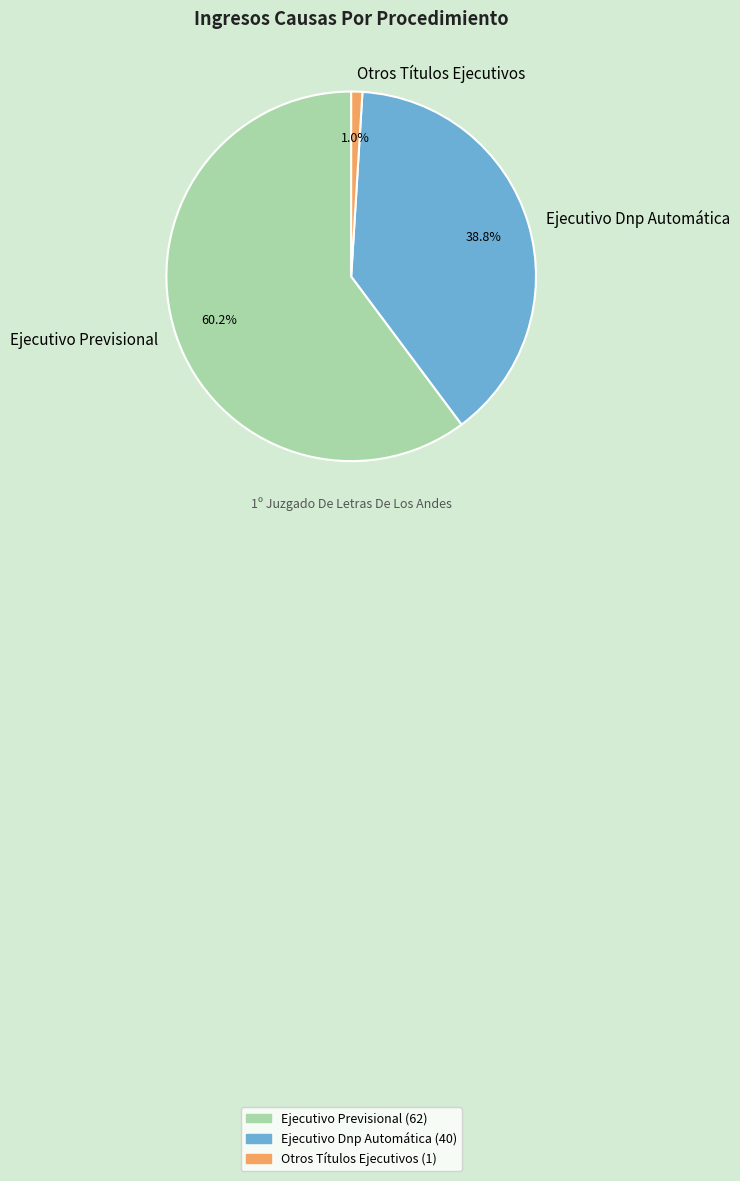

Between Ejecutivo Dnp Automática and Ejecutivo Previsional, which is larger?

Ejecutivo Previsional